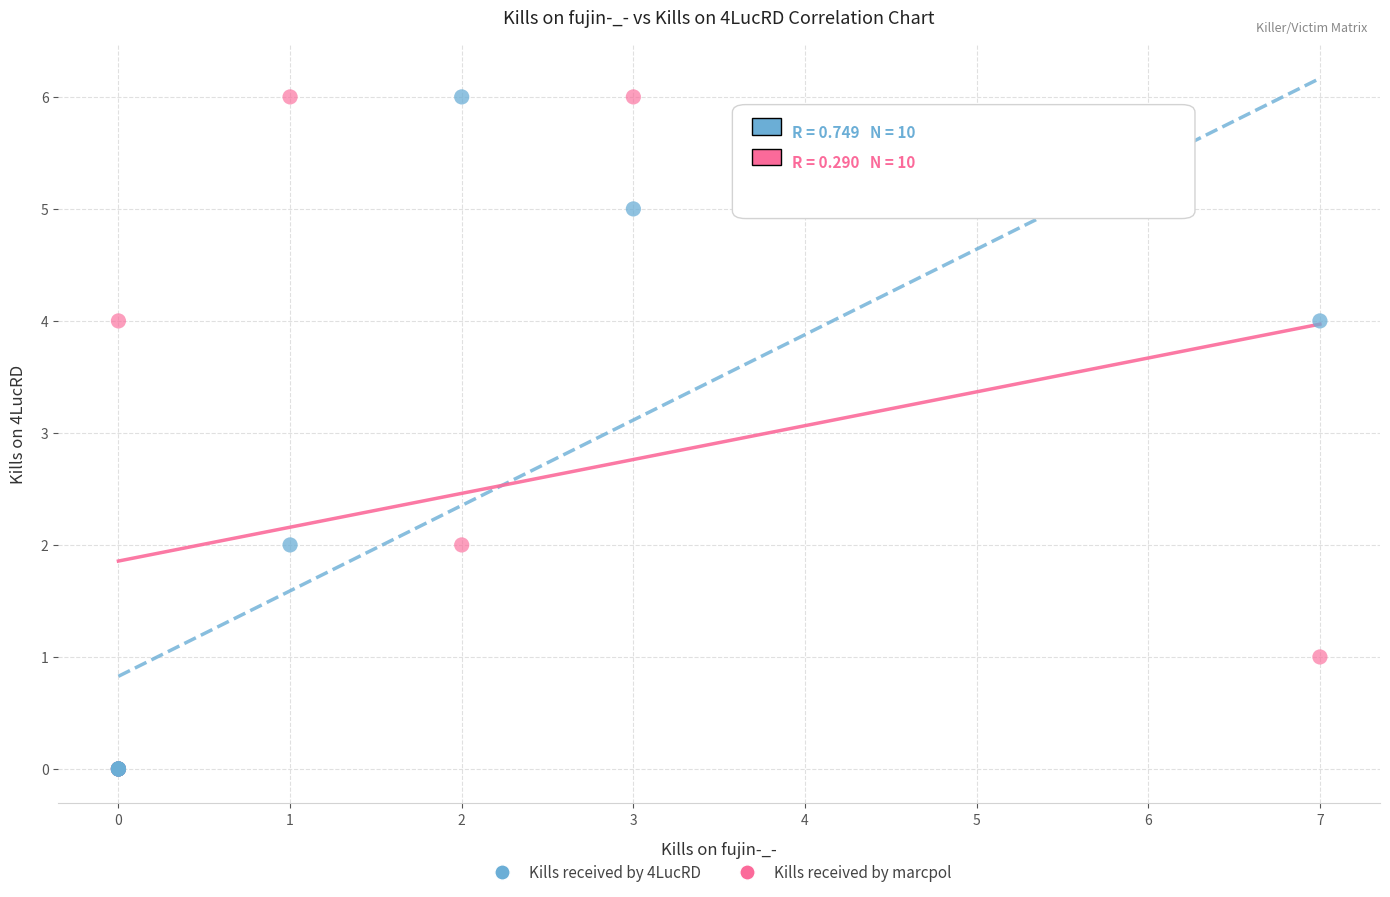

What are all the series names shown in the legend?

Kills received by 4LucRD, Kills received by marcpol